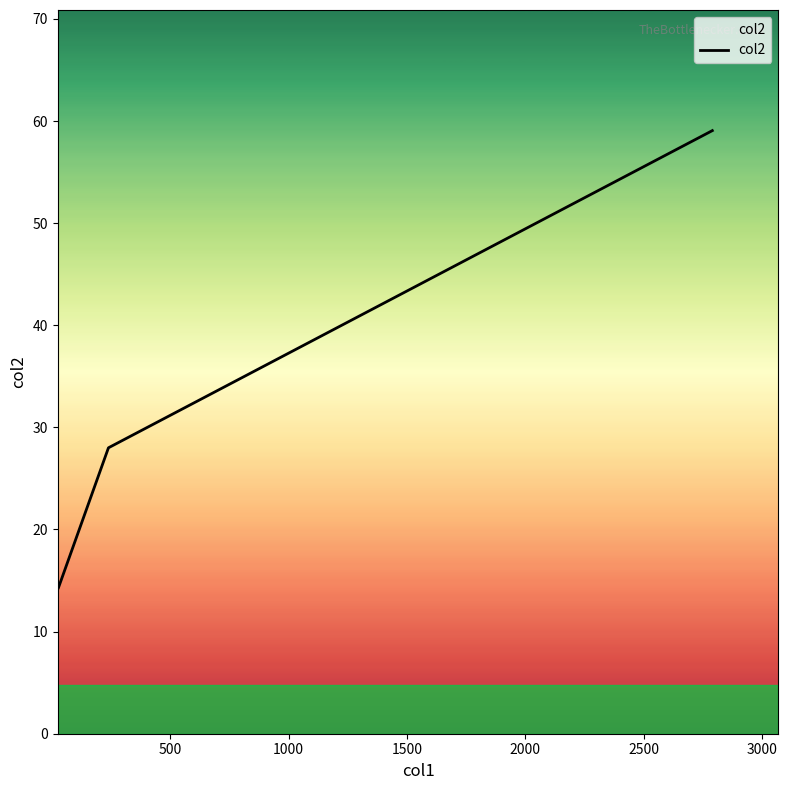

What is the average value?

33.8